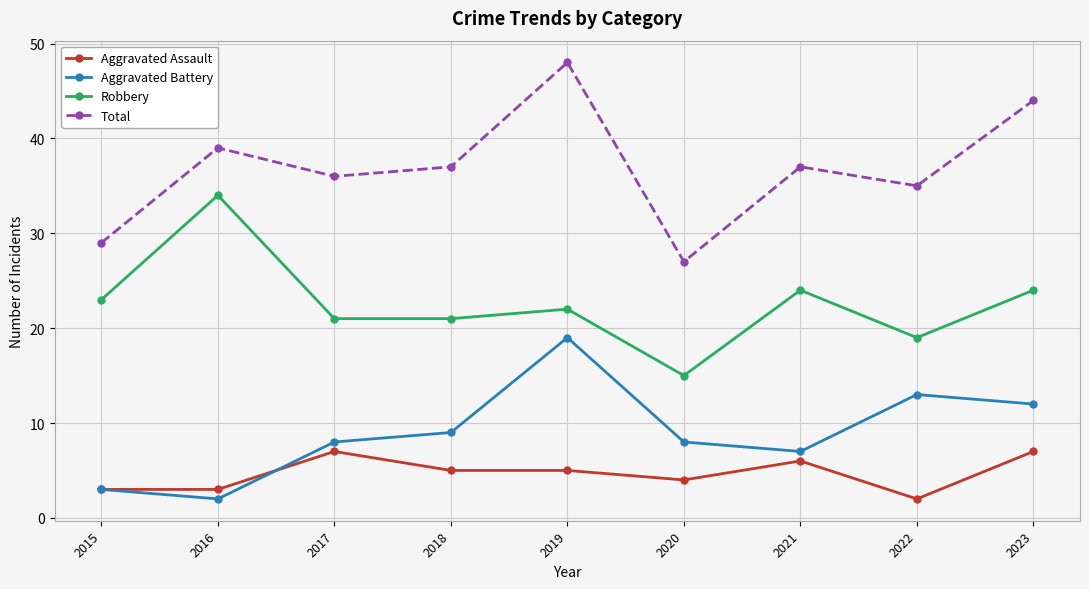

What are all the series names shown in the legend?

Aggravated Assault, Aggravated Battery, Robbery, Total